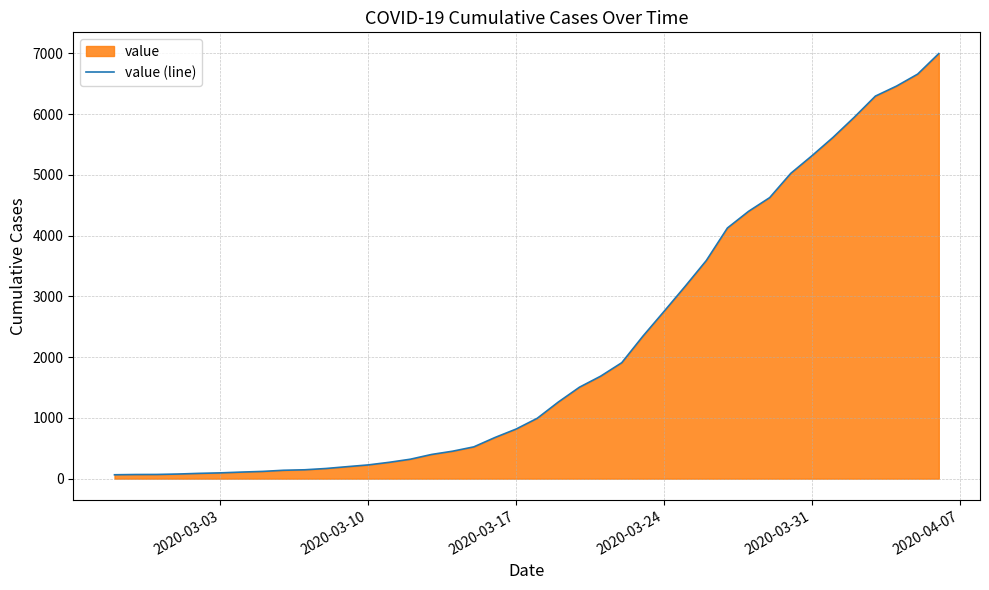

What is the greatest value displayed?

6995